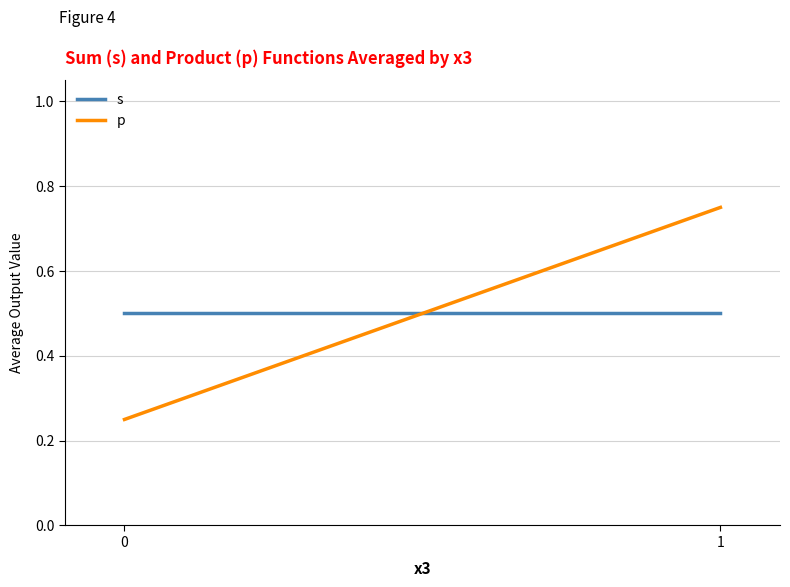

Rank the series by their maximum value, from lowest to highest.

s, p